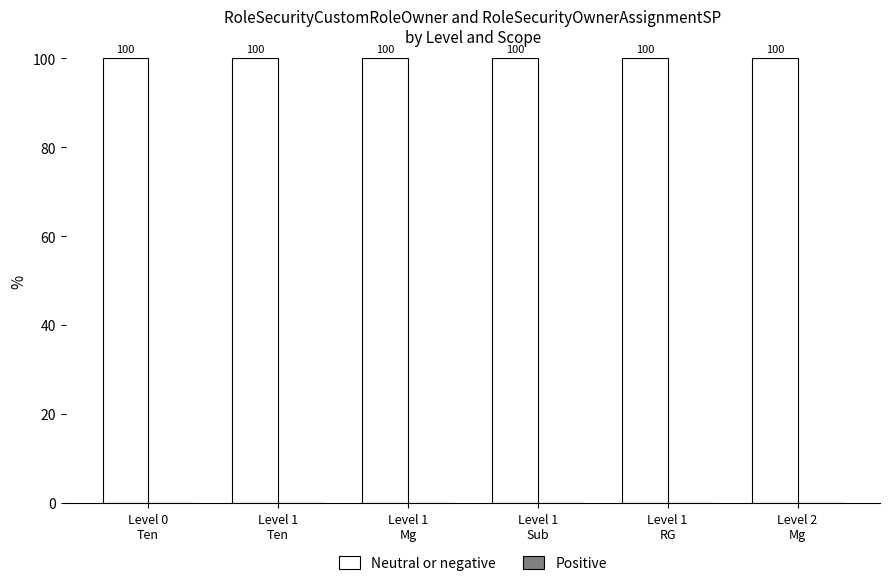

At which label does Neutral or negative reach its minimum?

Level 0
Ten